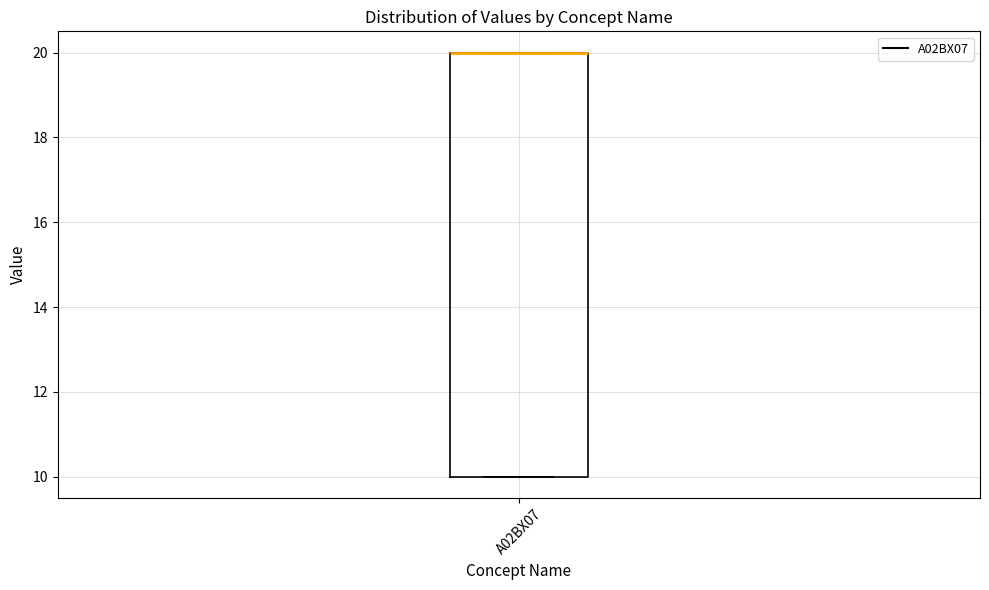

Transcribe this box plot: give where the median line is, the range the box spans, and where the two whiskers end, as read against the y-axis. The values are not printed on the chart, so give them approximately, as read against the axis.

median 20 (drawn on the box's upper edge), box 10 to 20, whiskers 10 to 20